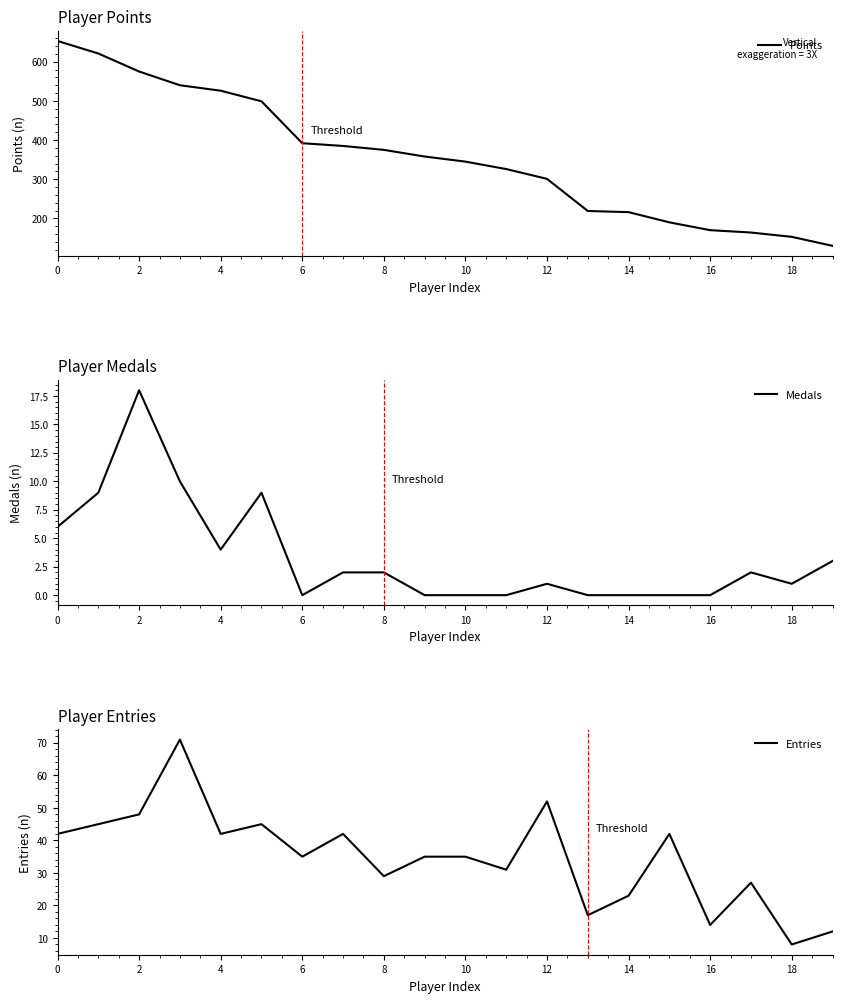

Count the number of data series in this chart.

3